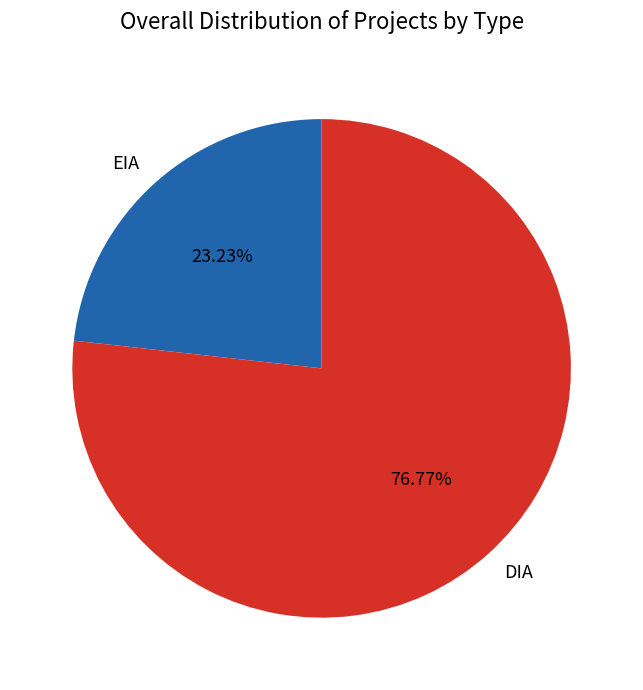

What is the ratio of the value at EIA to the value at DIA?

0.3